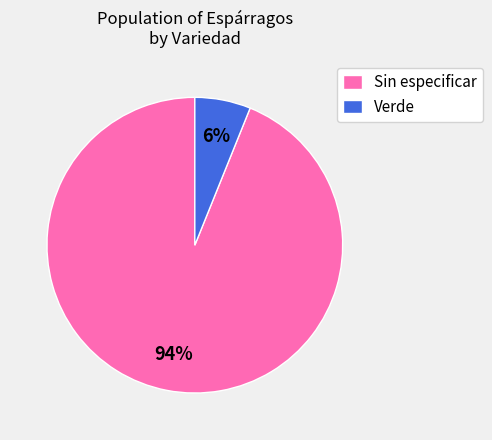

Does any single category account for the majority?

Yes